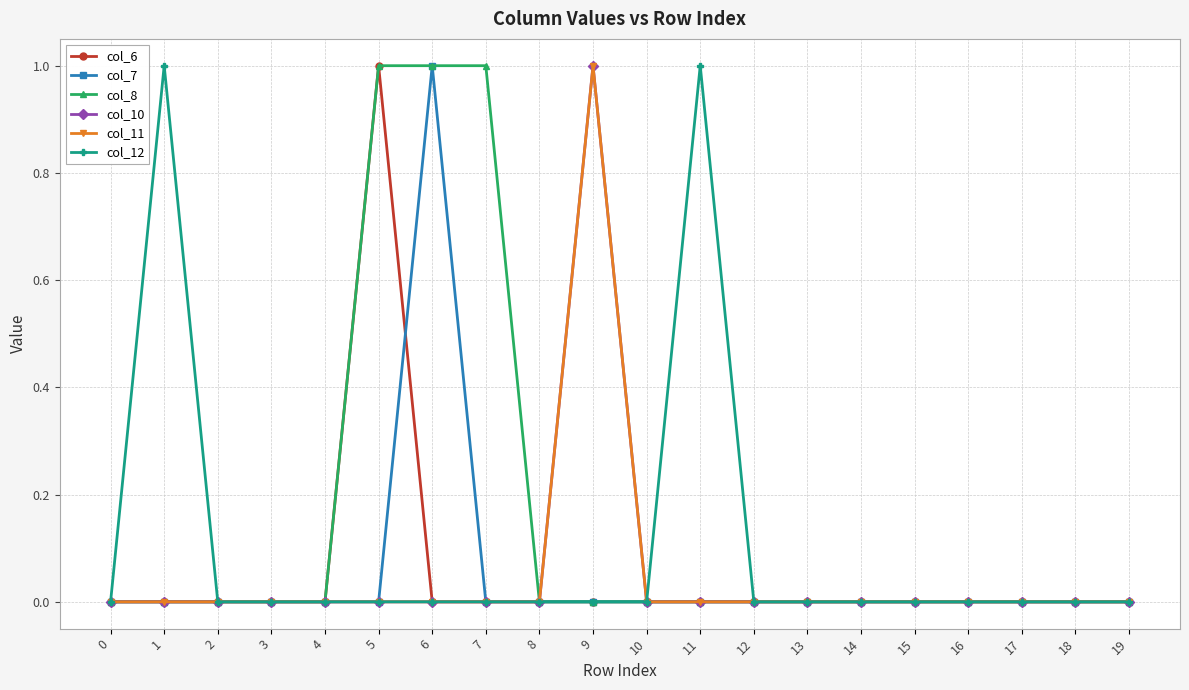

True or false: col_10 and col_12 cross at least once.

False